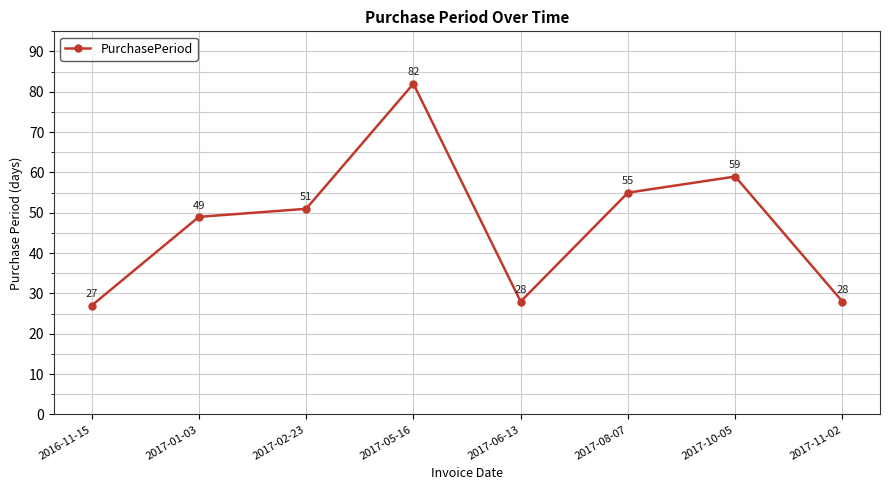

Is this an area chart (filled region under the line)?

No